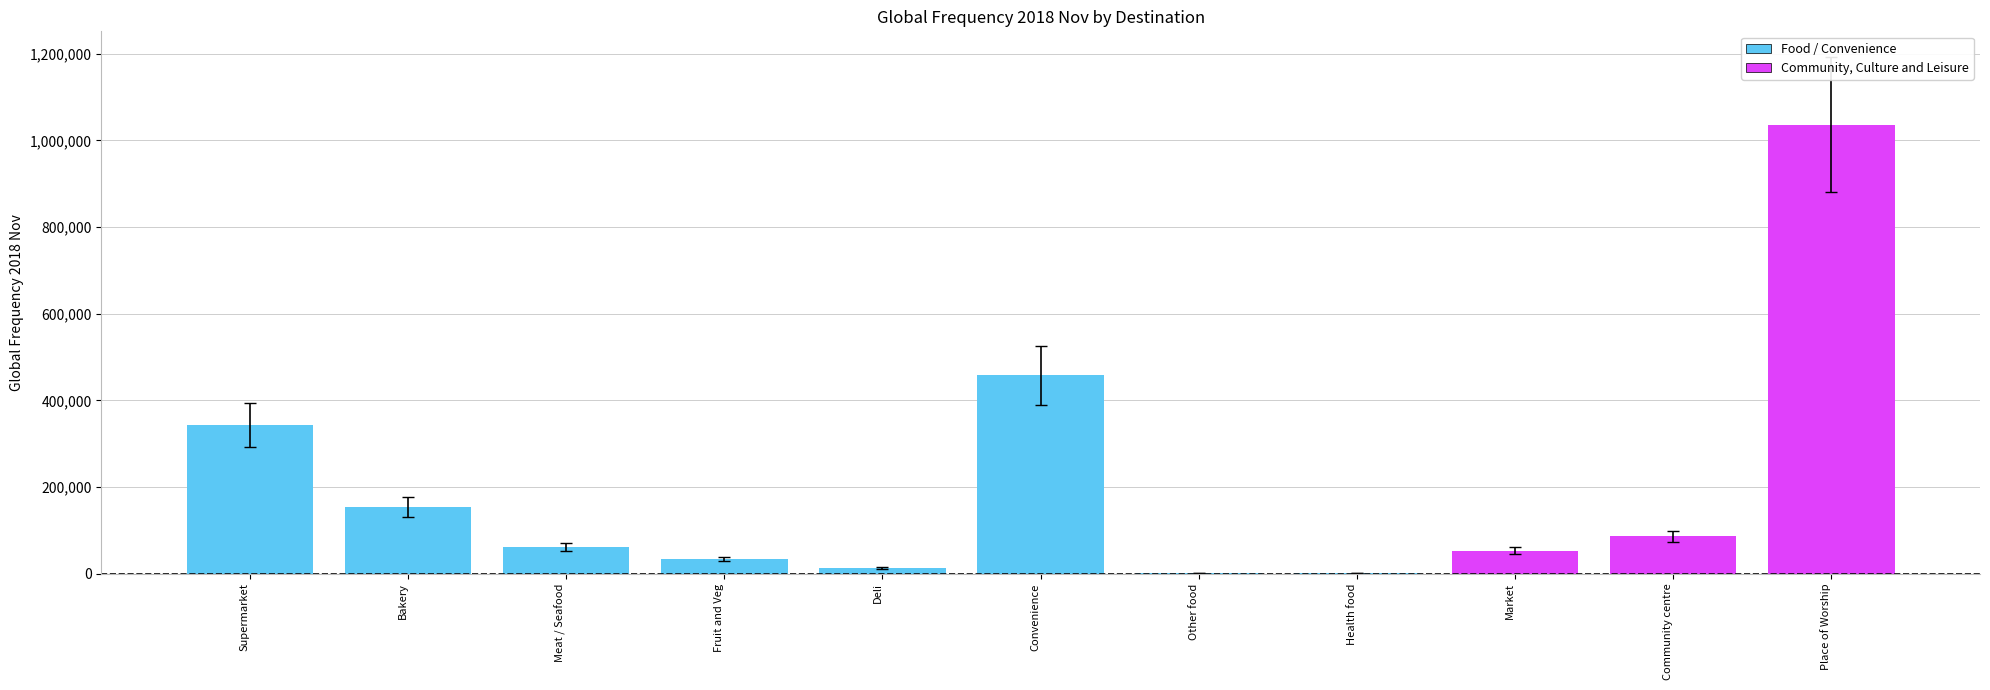

Does the chart contain any negative values?

No